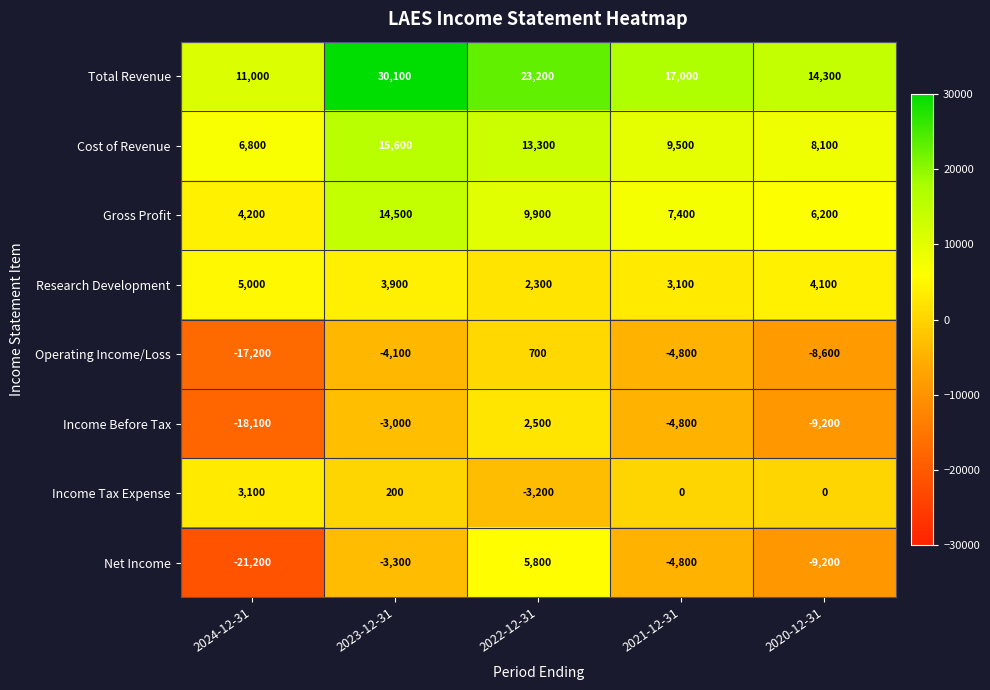

Which series has the widest spread of values?

Net Income